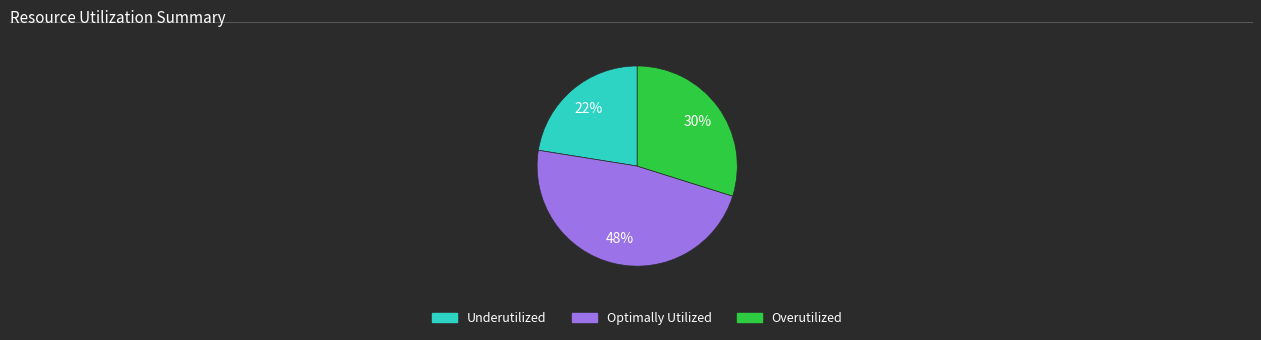

To the nearest percent, what is the average slice percentage?

33%